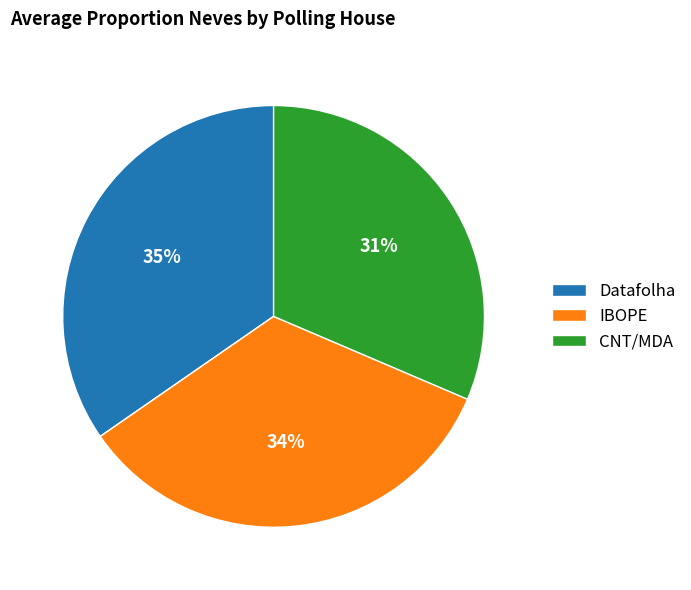

Which has a higher value, CNT/MDA or Datafolha?

Datafolha